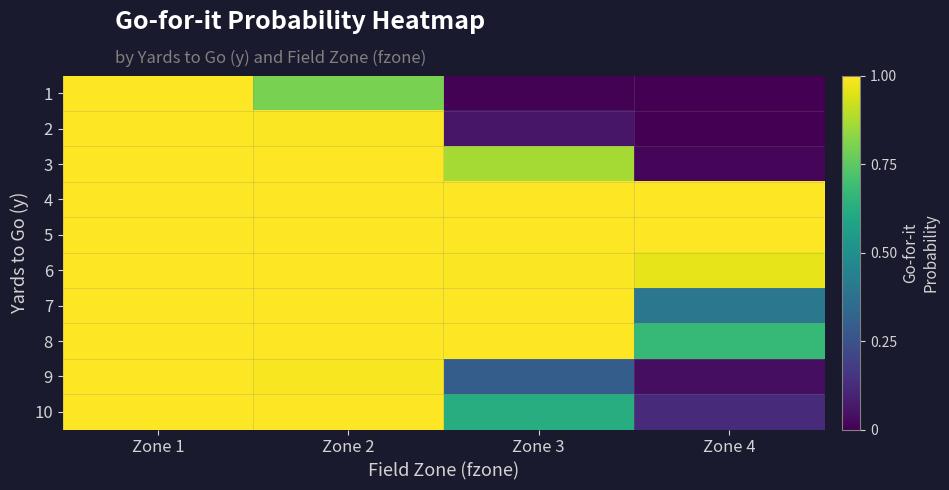

Which series has the largest total across all categories?

5